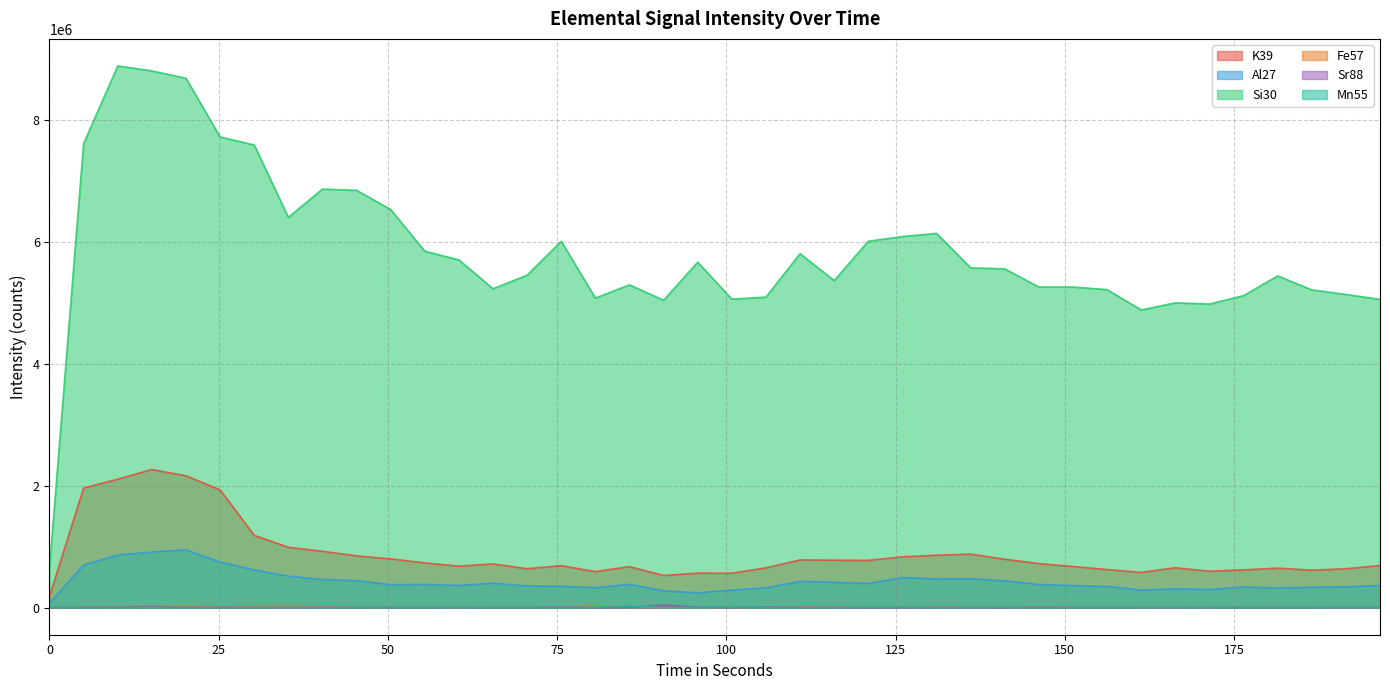

How many distinct data groups are displayed?

6